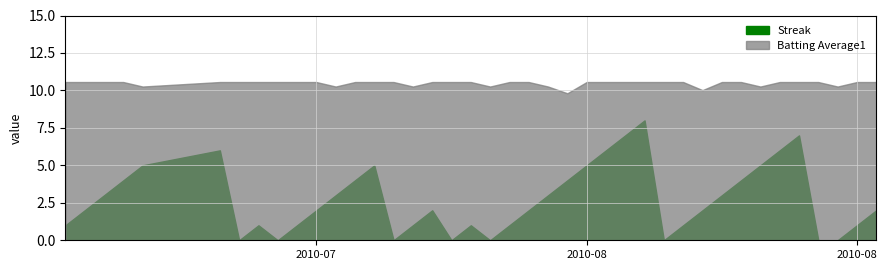

Count the Streak values in the range 1 to 5.

26